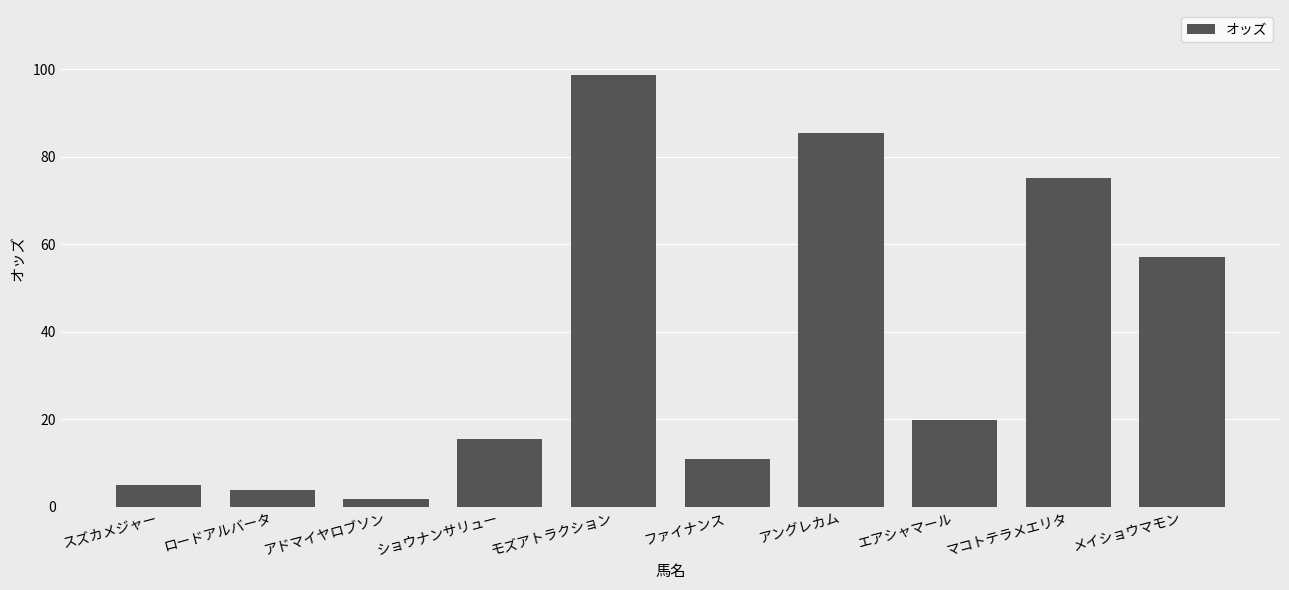

What is the label of the 2nd bar from the left?

ロードアルバータ